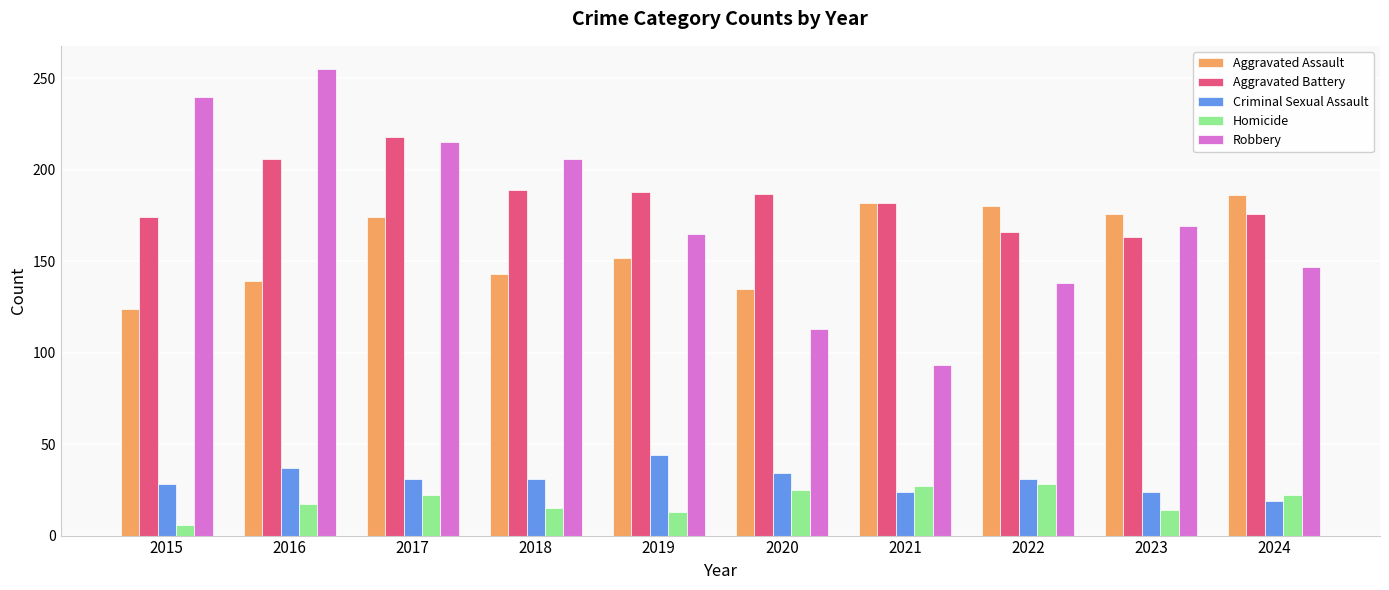

Count the number of categories in the chart.

10